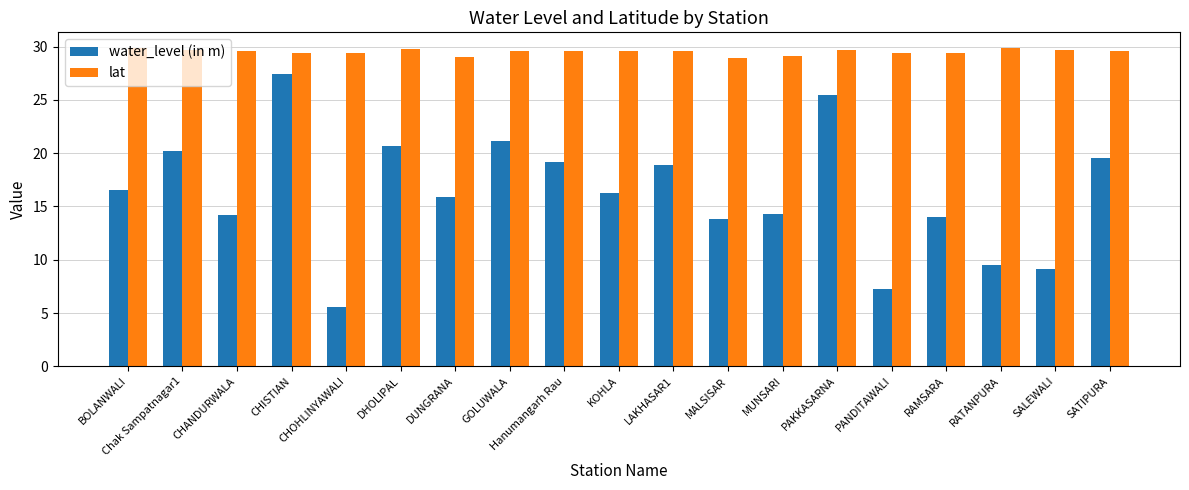

True or false: water_level (in m) has a value of 16.6 at BOLANWALI.

True